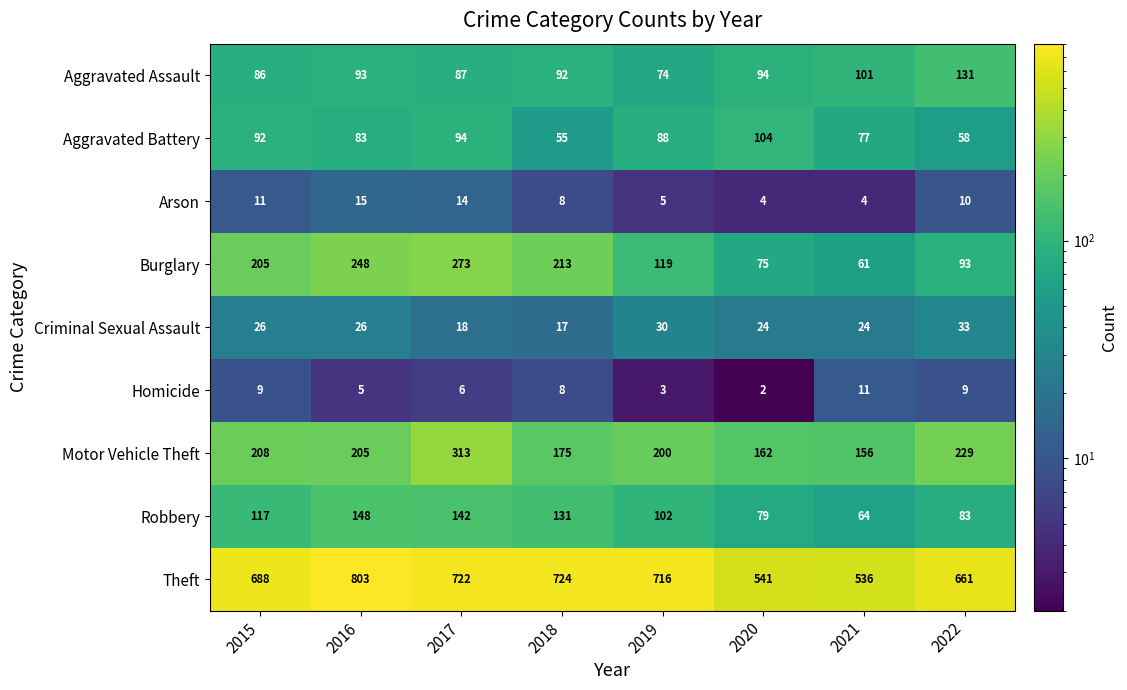

True or false: Robbery has a value of 84 at 2018.

False